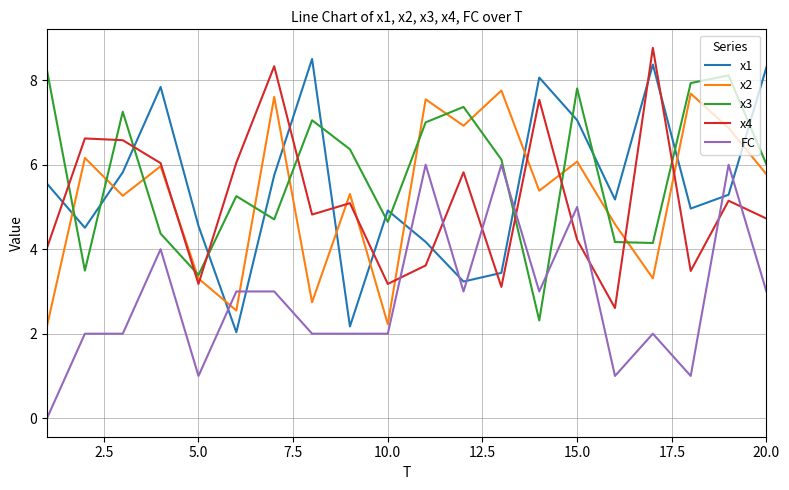

After their last crossing, which series has the higher values: x2 or x1?

x1